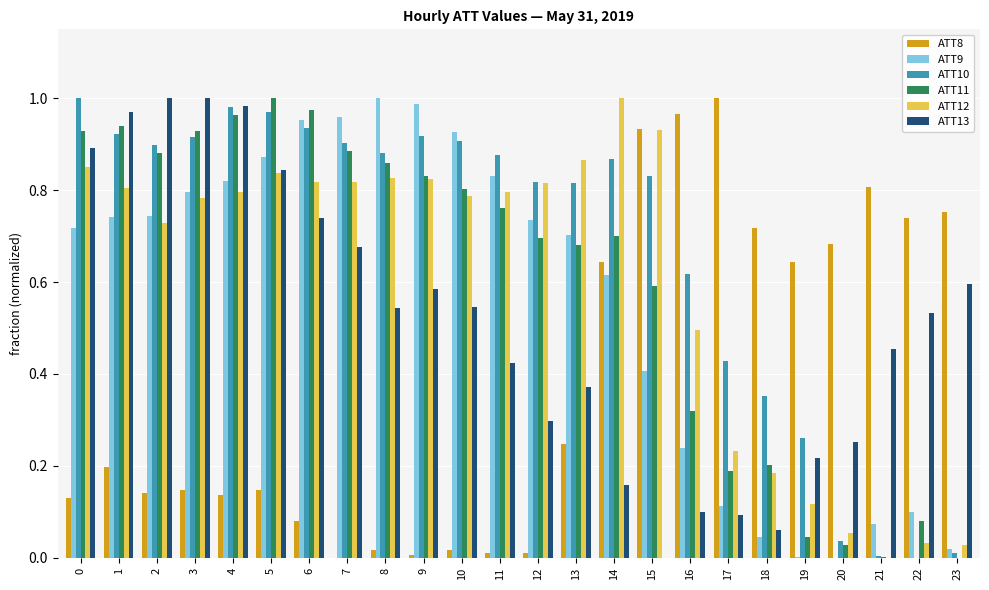

Is the value of ATT11 at 8 greater than the value of ATT13 at 16?

Yes